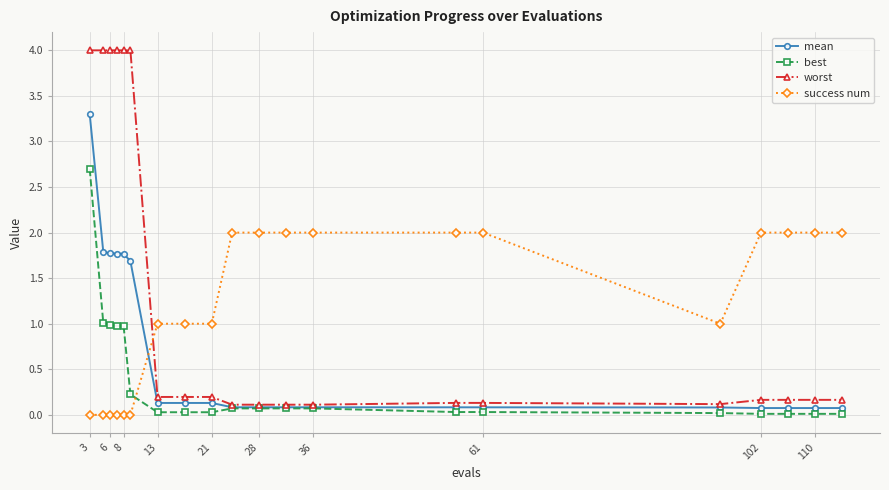

How many lines are shown in the chart?

4